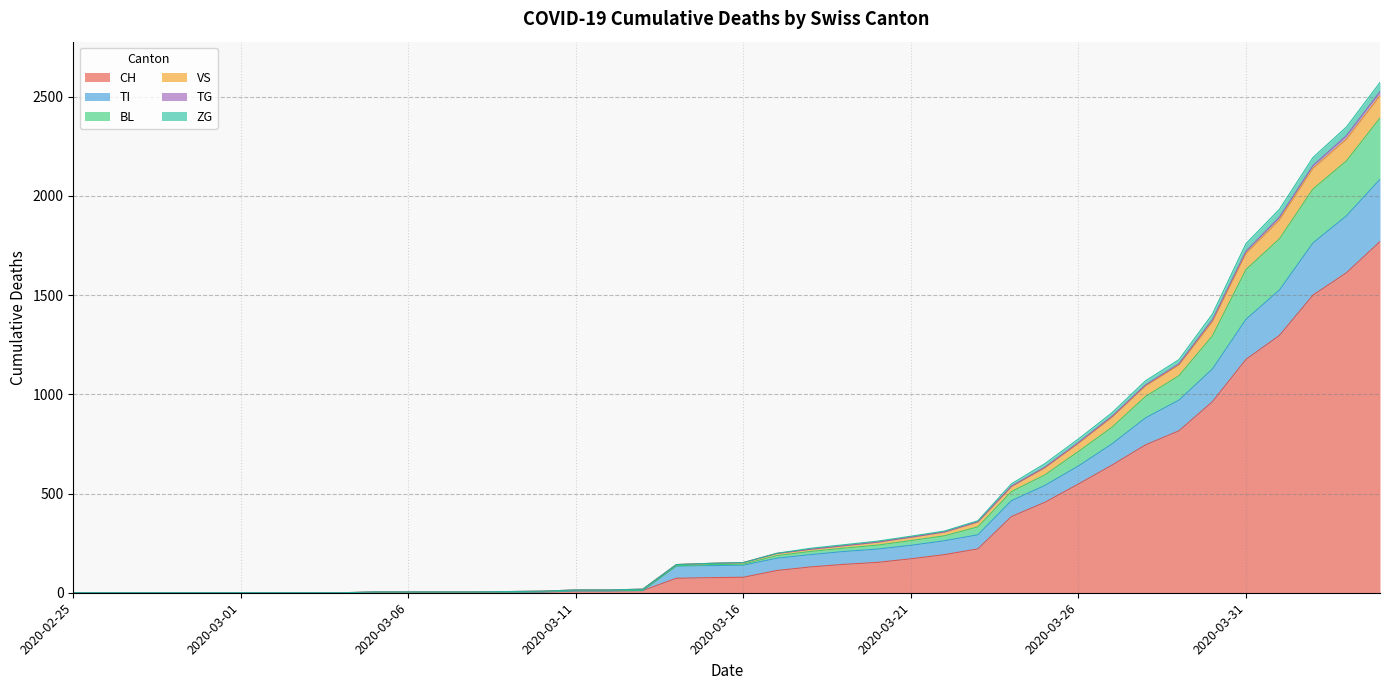

Does the chart display data point markers on the line(s)?

No